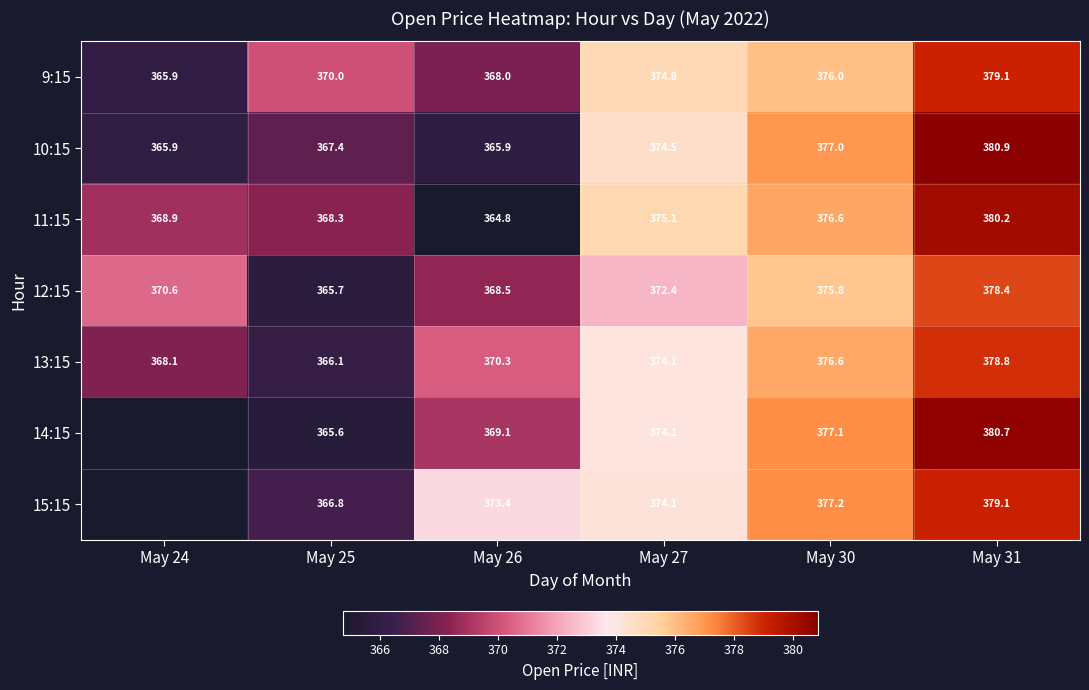

Is the value of 13:15 at May 31 greater than the value of 9:15 at May 30?

Yes